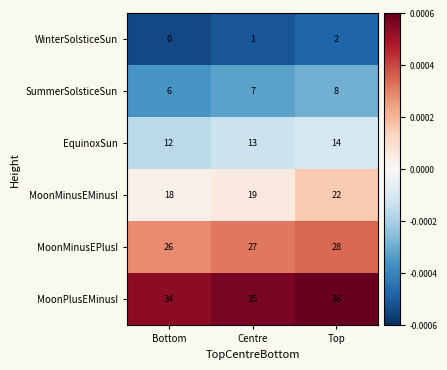

What is the minimum value for MoonMinusEMinusI?

18